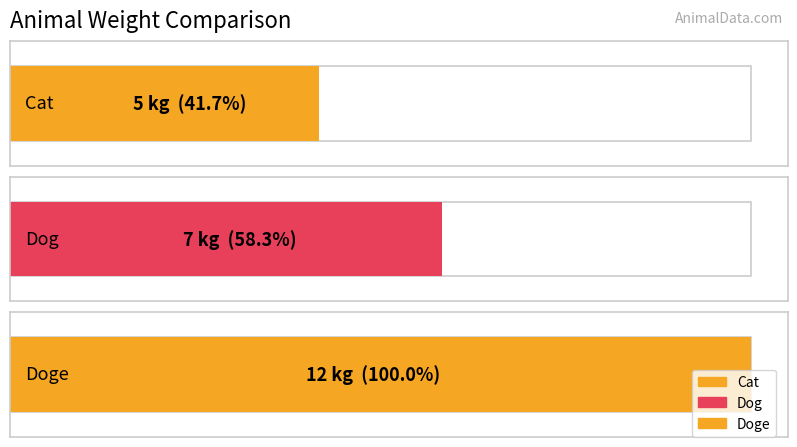

List the labels in order of value, smallest first.

Cat, Dog, Doge